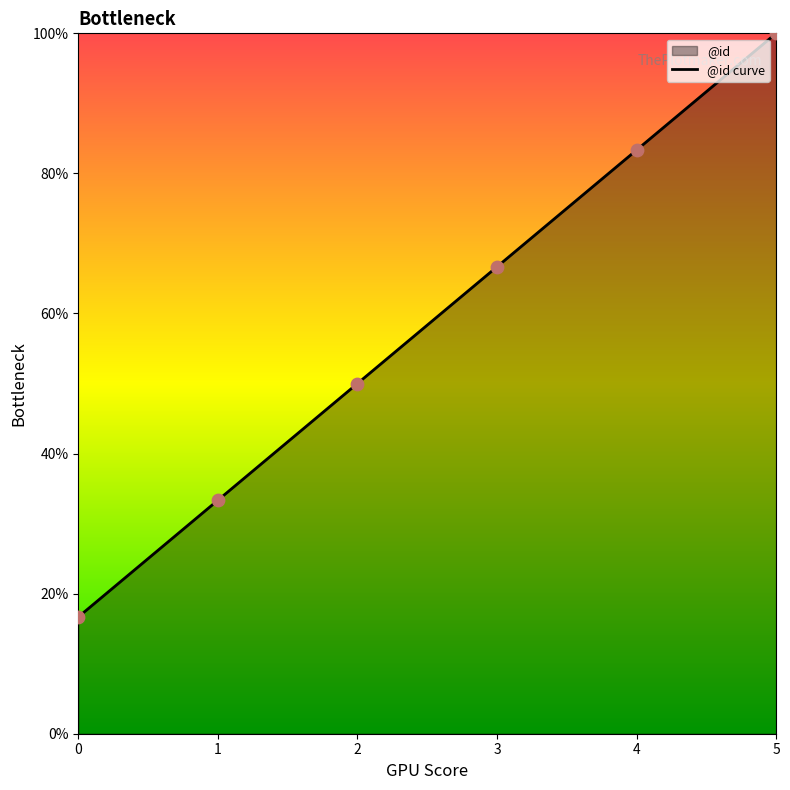

Between 2 and 3, which is larger?

3